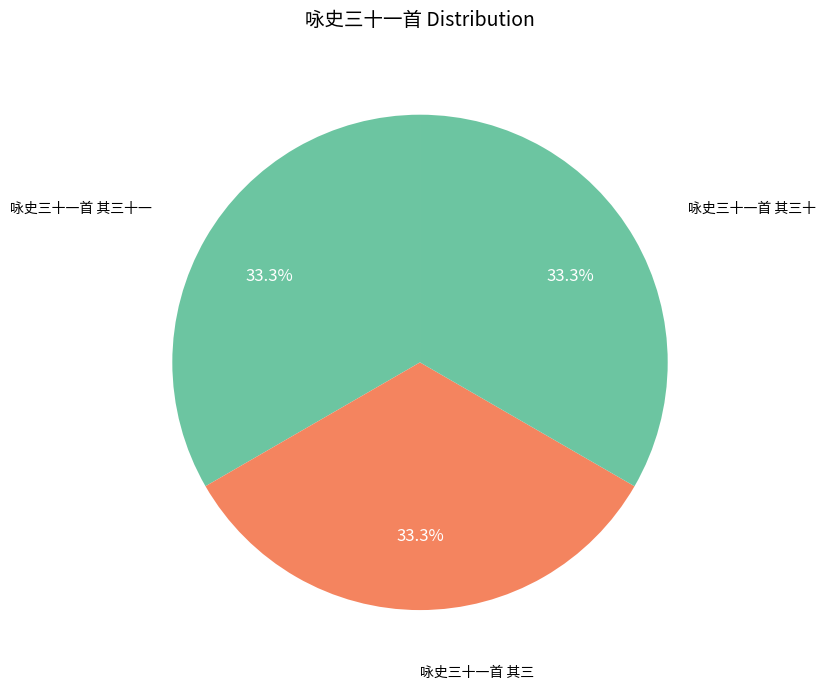

How many slices are in this pie chart?

3